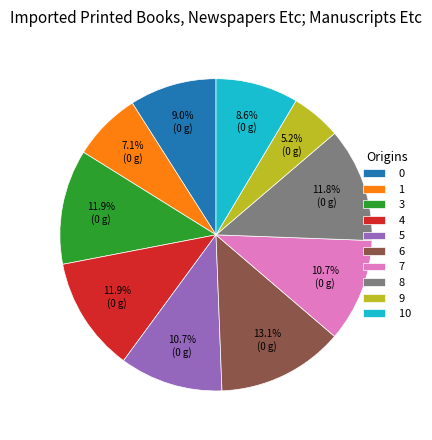

How much of the chart is everything except 8?

88.2%